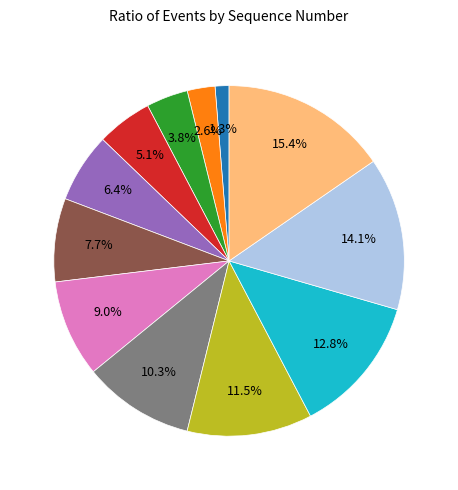

Is there any slice that represents more than half of the pie?

No